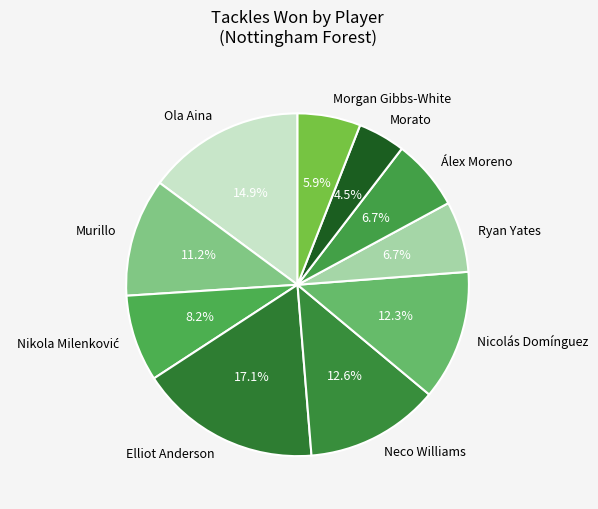

To the nearest percent, what percentage of the pie is Morgan Gibbs-White?

6%